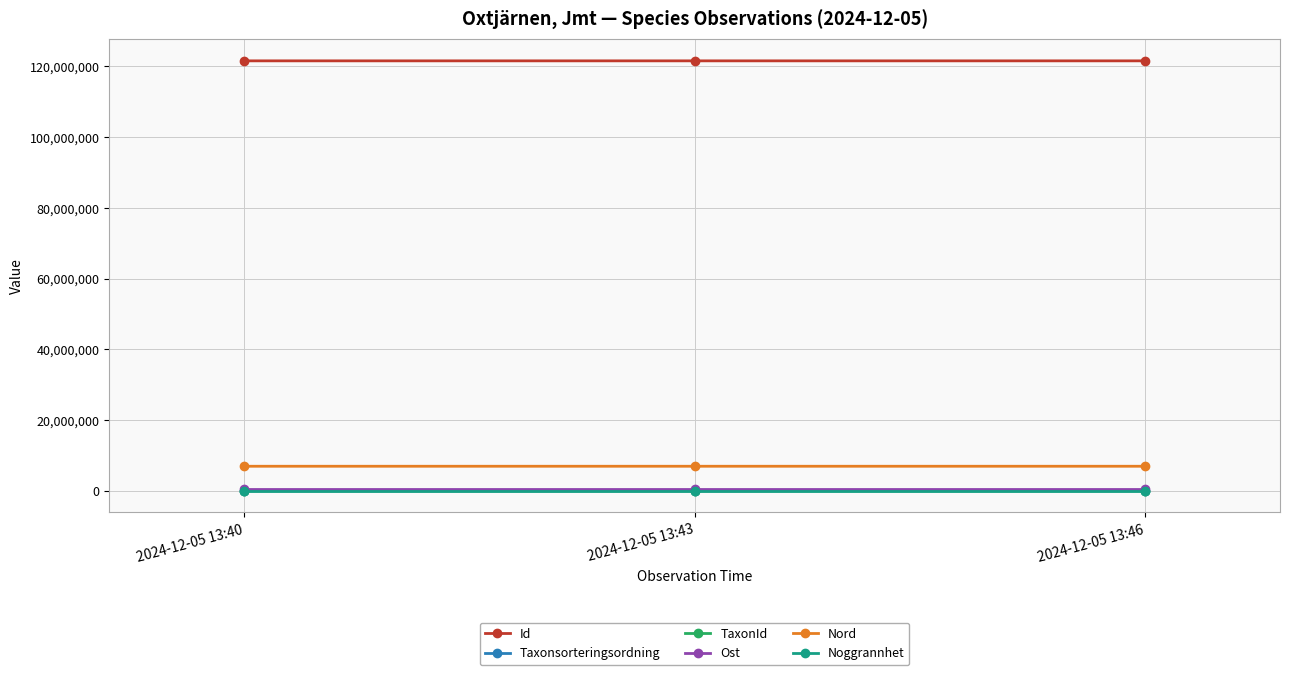

Count the Ost values in the range 520367 to 520386.

3